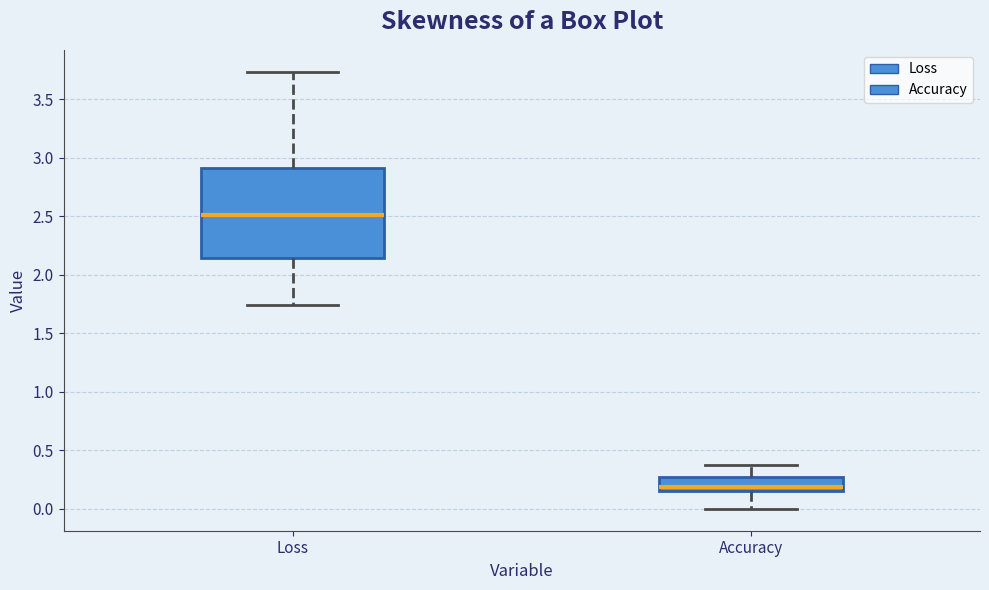

Reading left to right, transcribe this box plot: for each box, give where its median line is, the range the box spans, and where its two whiskers end, as read against the y-axis. The values are not printed on the chart, so give them approximately, as read against the axis.

Loss: median 2.50, box 2.15 to 2.90, whiskers 1.75 to 3.75
Accuracy: median 0.20, box 0.15 to 0.25, whiskers 0.00 to 0.40